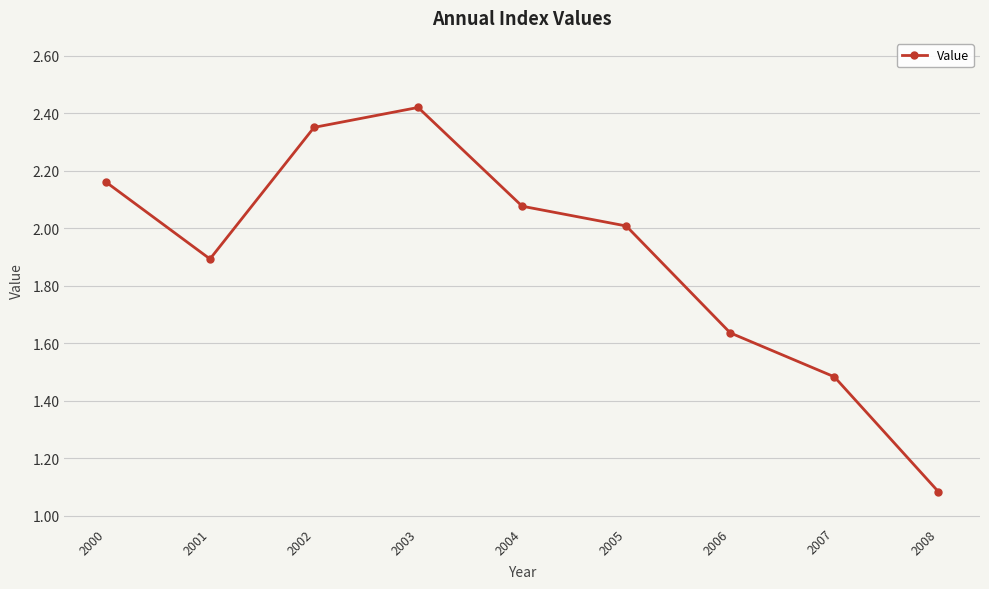

How many lines are shown in the chart?

1